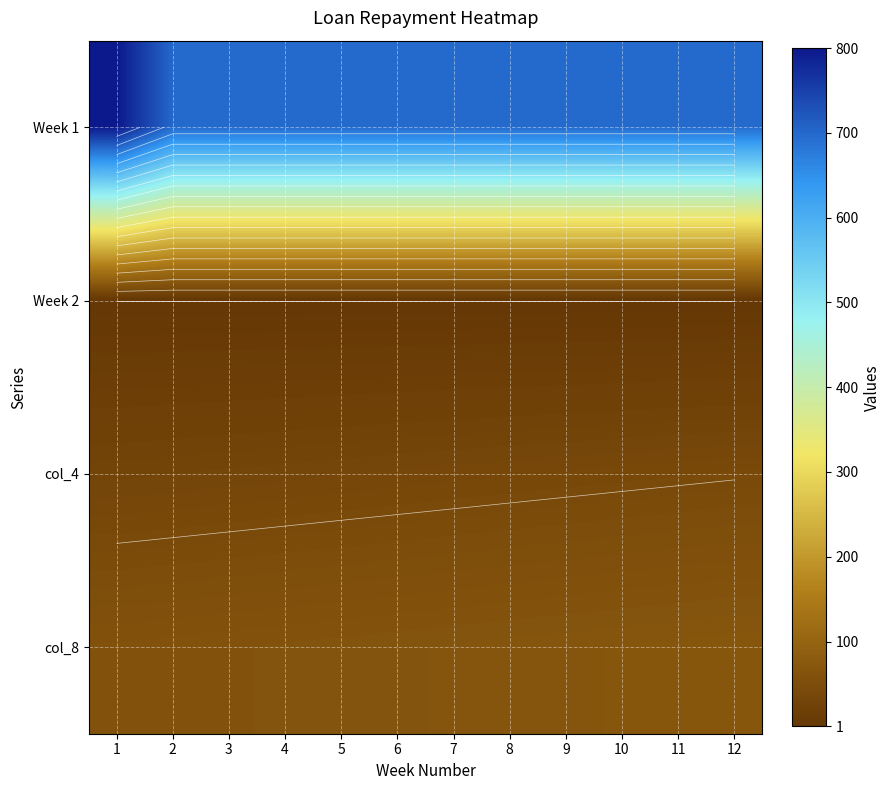

At which label is col_8 closest to 66?

6